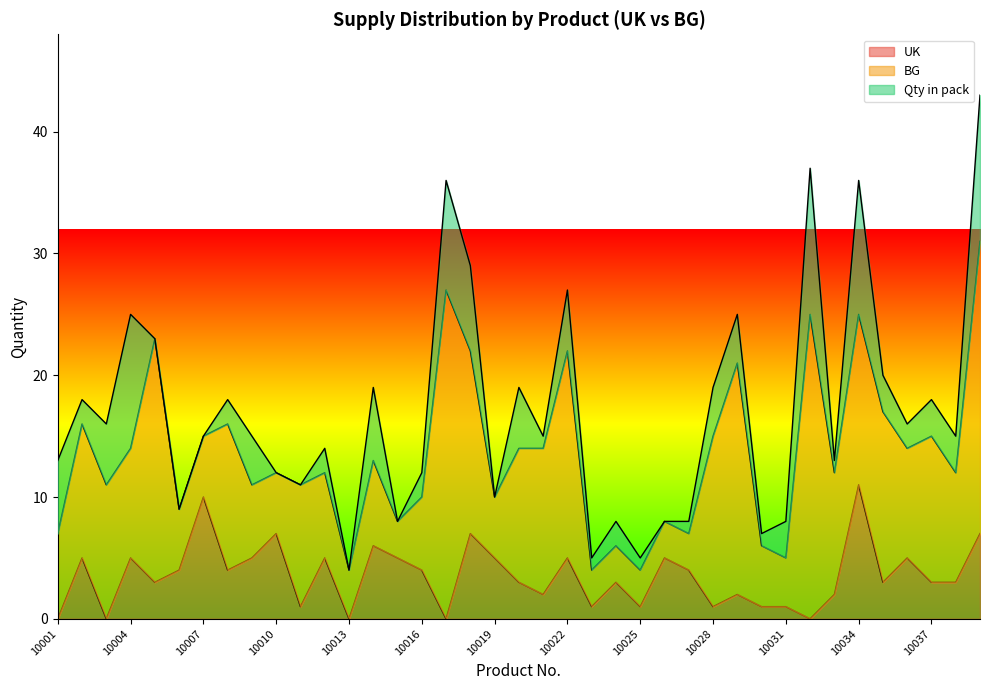

Which series changed the most between 10005 and 10008?

BG